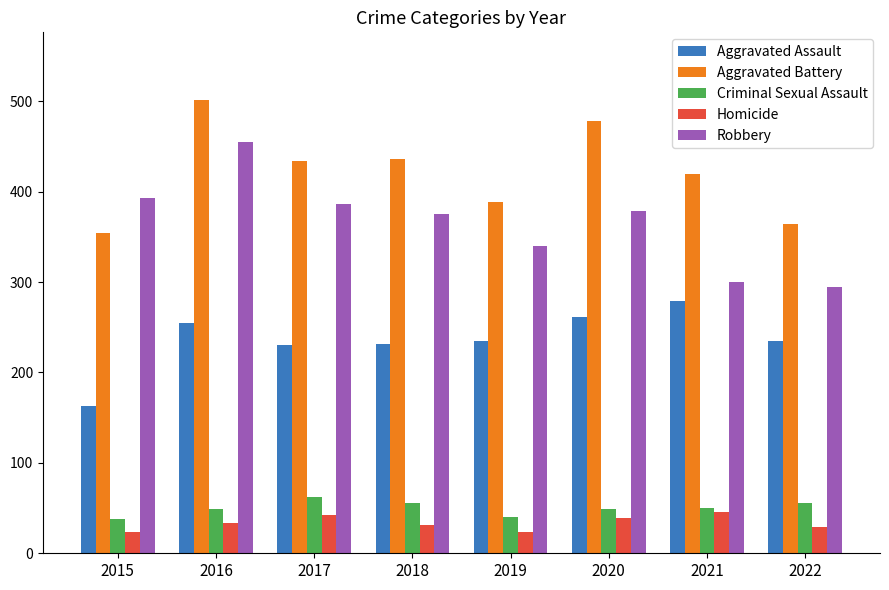

What is the value of the Robbery bar at the 3rd from the left?

386